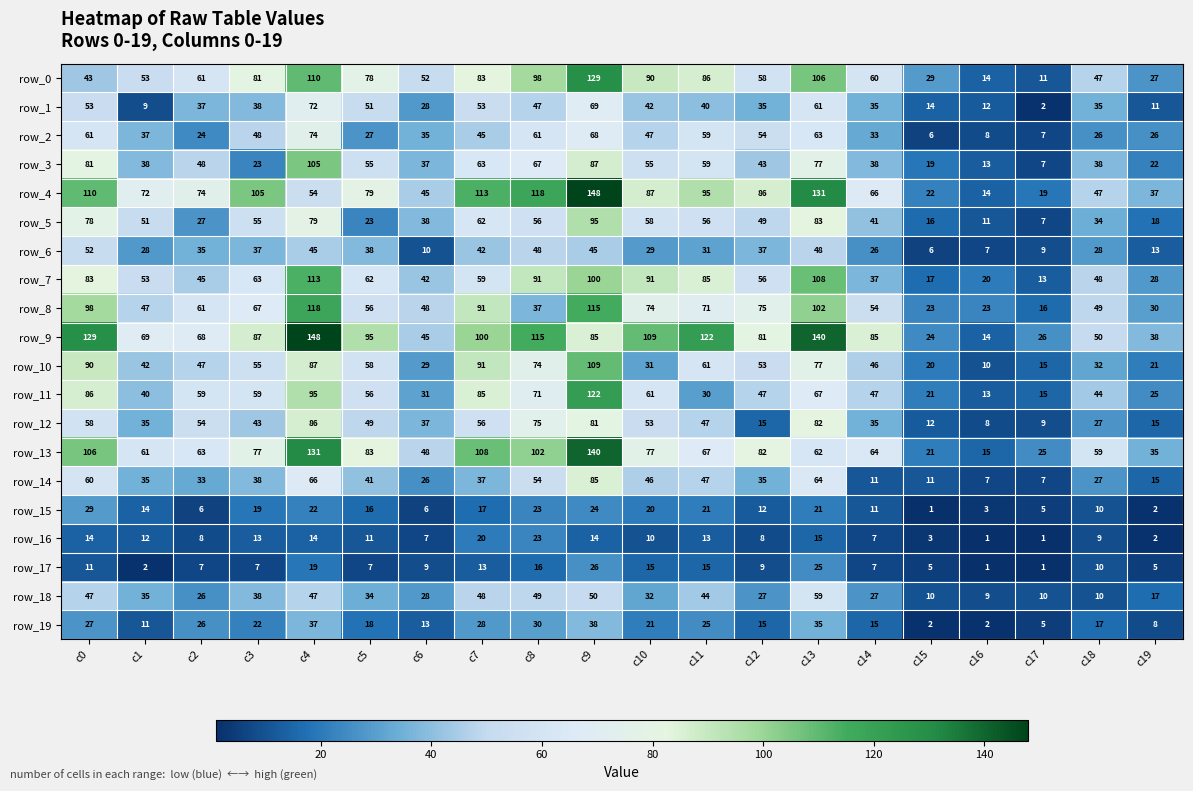

Where is row_15 nearest to the value 15?

c1